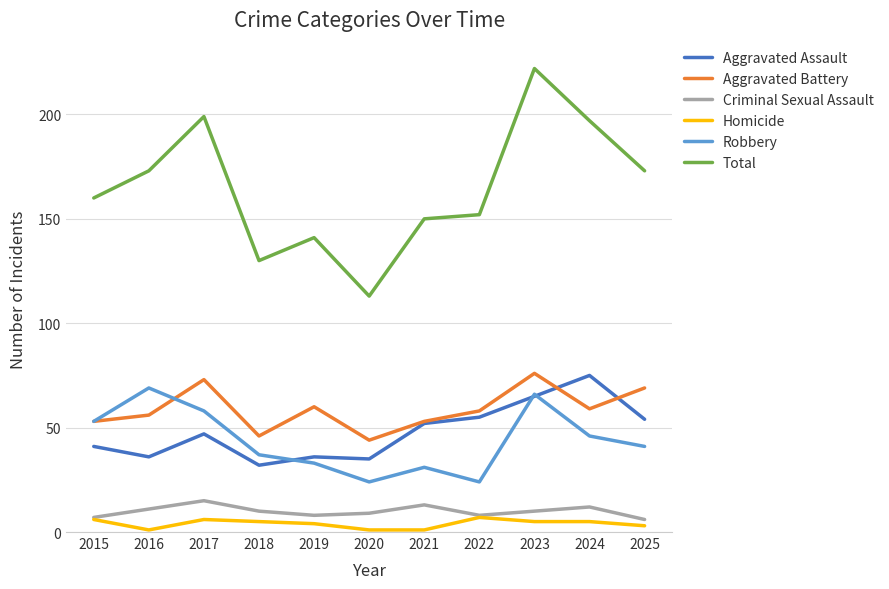

What is the difference between the maximum and minimum values in the Robbery series?

45